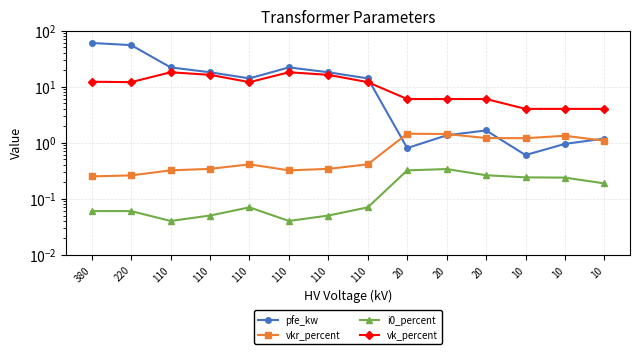

The vk_percent series shows 1.5 at 10. True or false?

False